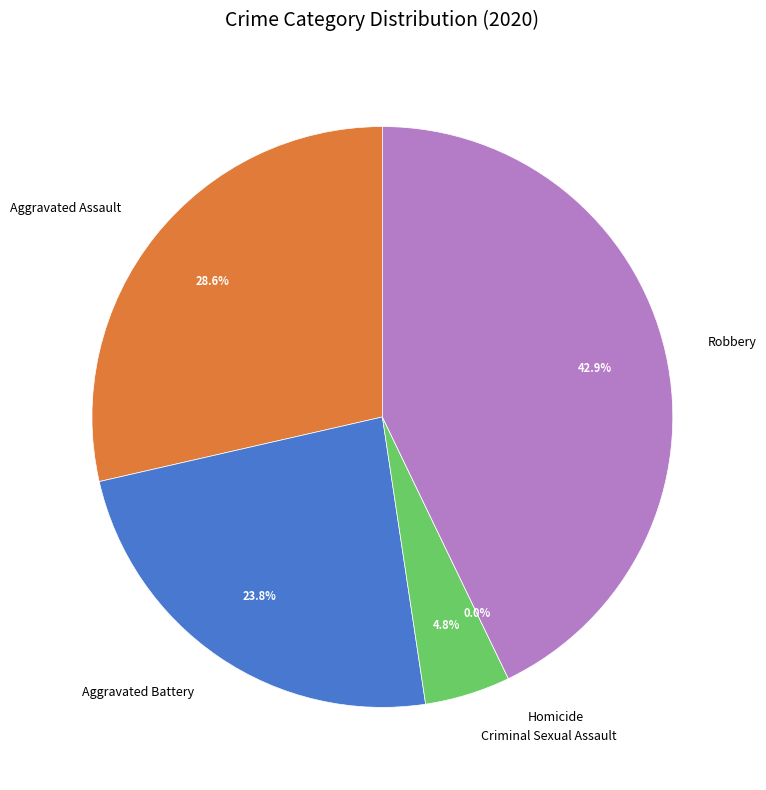

True or false: Aggravated Assault accounts for 35% of the total.

False